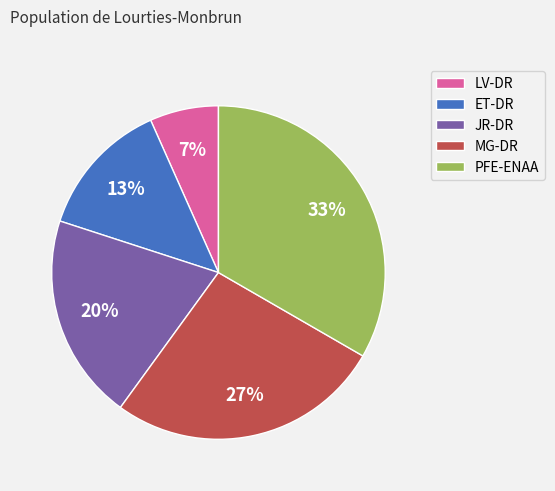

What is the largest slice in the pie chart?

PFE-ENAA